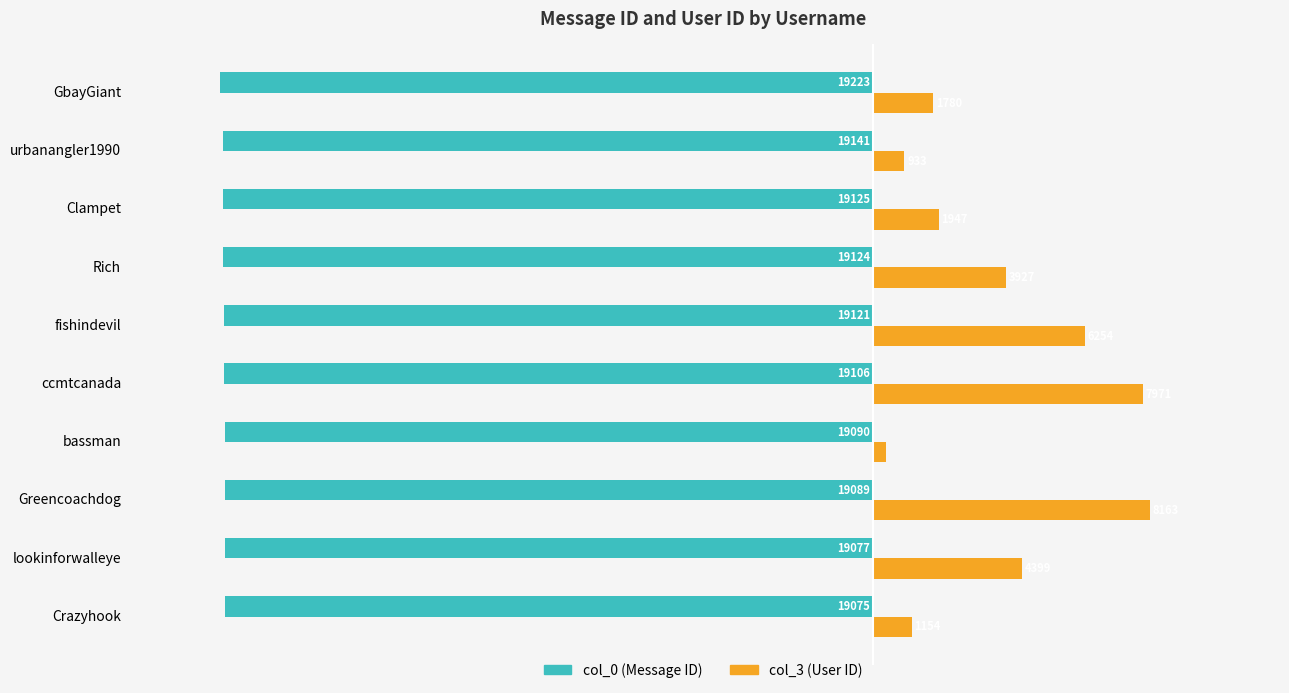

Is it true that col_0 equals -27253 at lookinforwalleye?

False